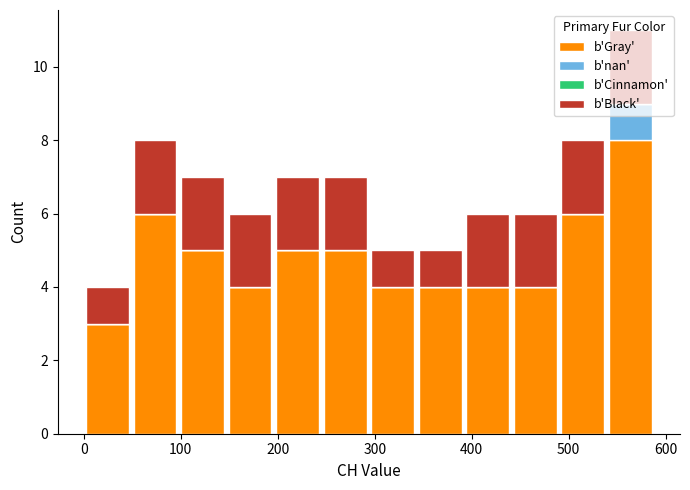

Which range on the x-axis has the tallest stacked bar (by total height)?

539 to 588